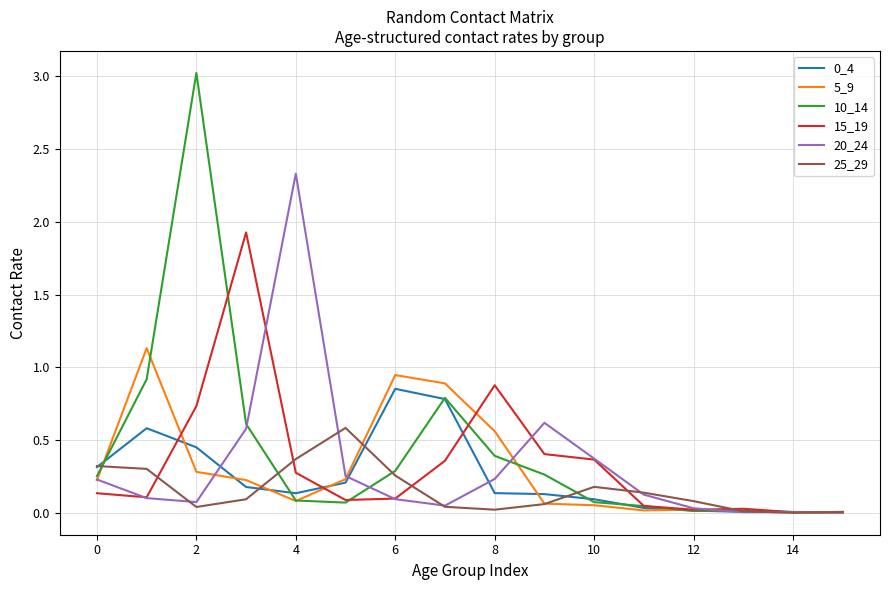

Which series has the largest range (max minus min)?

10_14